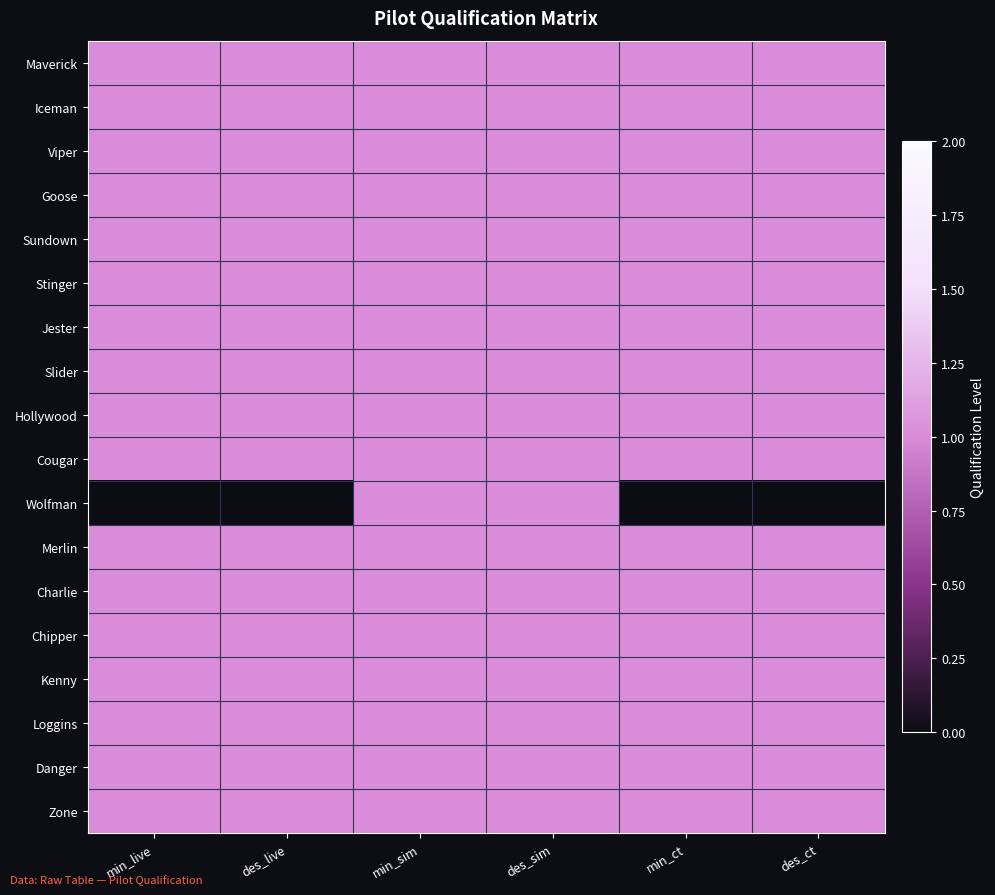

Reading left to right, extract all data points from this chart.

Maverick: min_live=1	des_live=1	min_sim=1	des_sim=1	min_ct=1	des_ct=1
Iceman: min_live=1	des_live=1	min_sim=1	des_sim=1	min_ct=1	des_ct=1
Viper: min_live=1	des_live=1	min_sim=1	des_sim=1	min_ct=1	des_ct=1
Goose: min_live=1	des_live=1	min_sim=1	des_sim=1	min_ct=1	des_ct=1
Sundown: min_live=1	des_live=1	min_sim=1	des_sim=1	min_ct=1	des_ct=1
Stinger: min_live=1	des_live=1	min_sim=1	des_sim=1	min_ct=1	des_ct=1
Jester: min_live=1	des_live=1	min_sim=1	des_sim=1	min_ct=1	des_ct=1
Slider: min_live=1	des_live=1	min_sim=1	des_sim=1	min_ct=1	des_ct=1
Hollywood: min_live=1	des_live=1	min_sim=1	des_sim=1	min_ct=1	des_ct=1
Cougar: min_live=1	des_live=1	min_sim=1	des_sim=1	min_ct=1	des_ct=1
Wolfman: min_live=0	des_live=0	min_sim=1	des_sim=1	min_ct=0	des_ct=0
Merlin: min_live=1	des_live=1	min_sim=1	des_sim=1	min_ct=1	des_ct=1
Charlie: min_live=1	des_live=1	min_sim=1	des_sim=1	min_ct=1	des_ct=1
Chipper: min_live=1	des_live=1	min_sim=1	des_sim=1	min_ct=1	des_ct=1
Kenny: min_live=1	des_live=1	min_sim=1	des_sim=1	min_ct=1	des_ct=1
Loggins: min_live=1	des_live=1	min_sim=1	des_sim=1	min_ct=1	des_ct=1
Danger: min_live=1	des_live=1	min_sim=1	des_sim=1	min_ct=1	des_ct=1
Zone: min_live=1	des_live=1	min_sim=1	des_sim=1	min_ct=1	des_ct=1